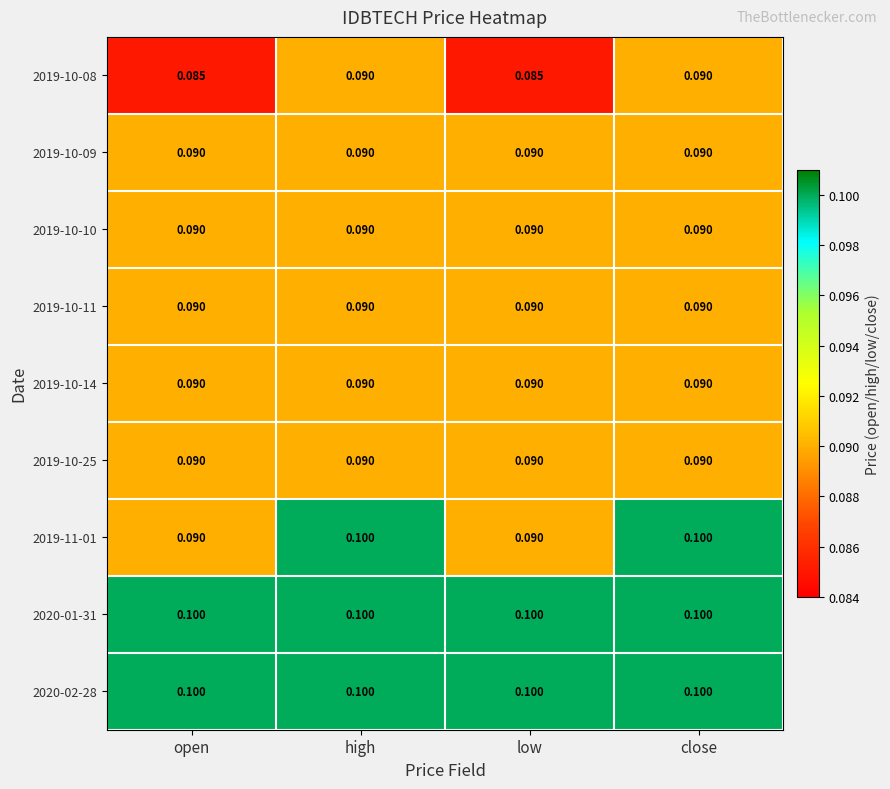

How many series are shown in this chart?

9